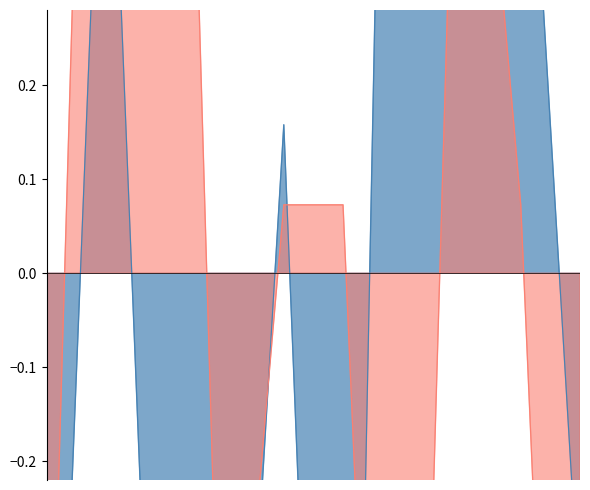

Between which two adjacent categories do Theft and Robbery first intersect?

2018 and 2019